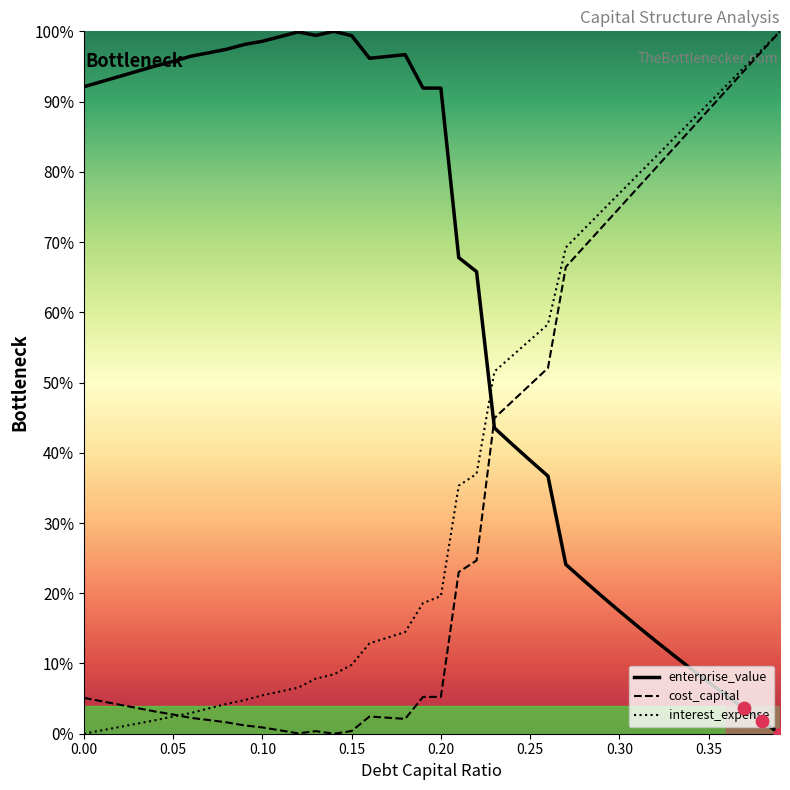

Is the value of enterprise_value at 0.14 greater than the value of cost_capital at 0.03?

Yes